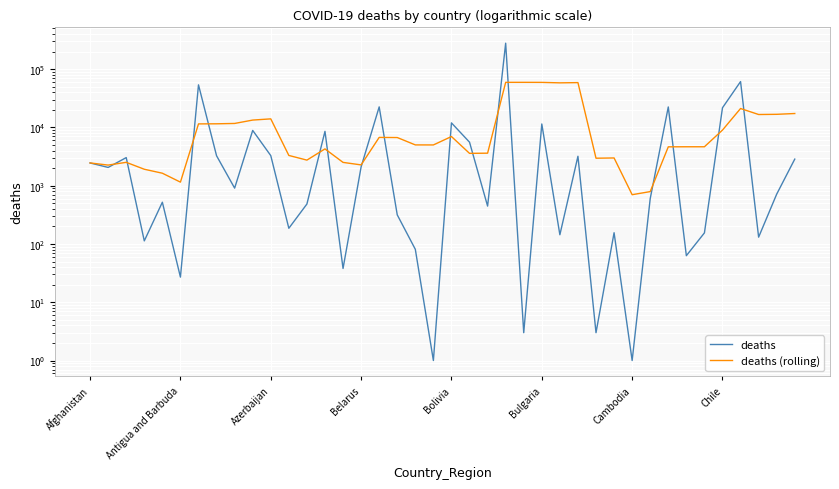

True or false: deaths (rolling) has more than 1 points higher than both neighbors.

True